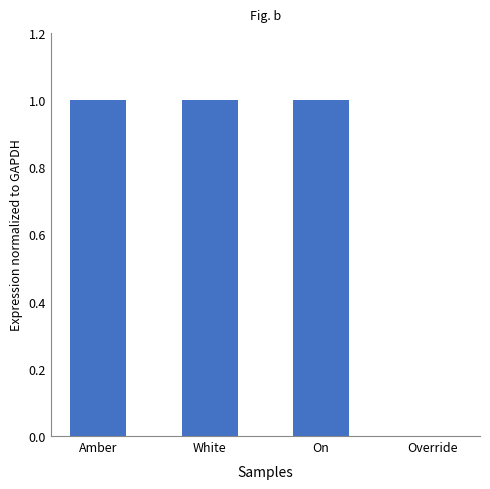

How many values are between 1 and 2?

3